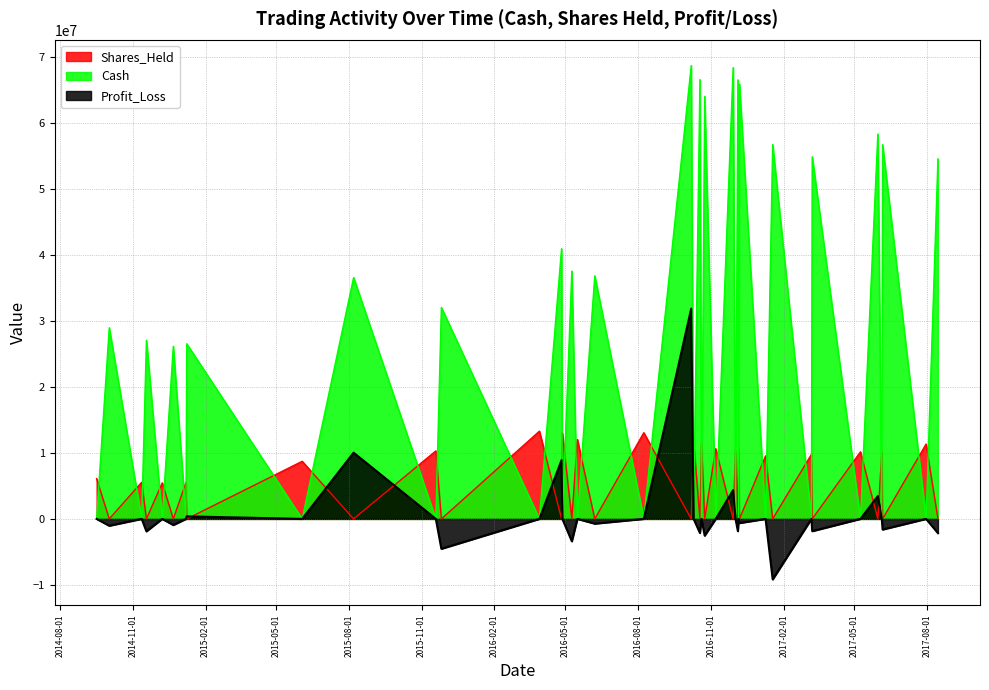

What is the sum of all Cash values?

973931300.5